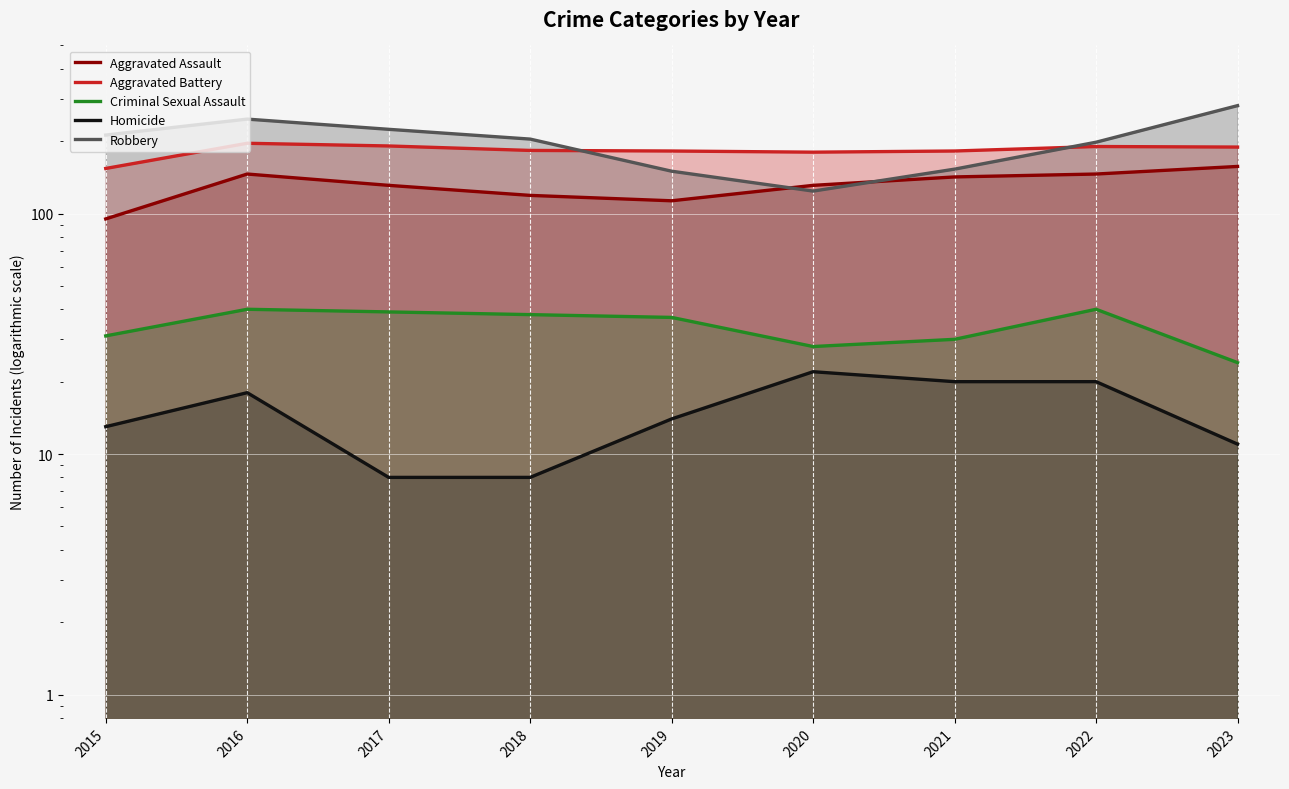

What is the sum of all Robbery values?

1793